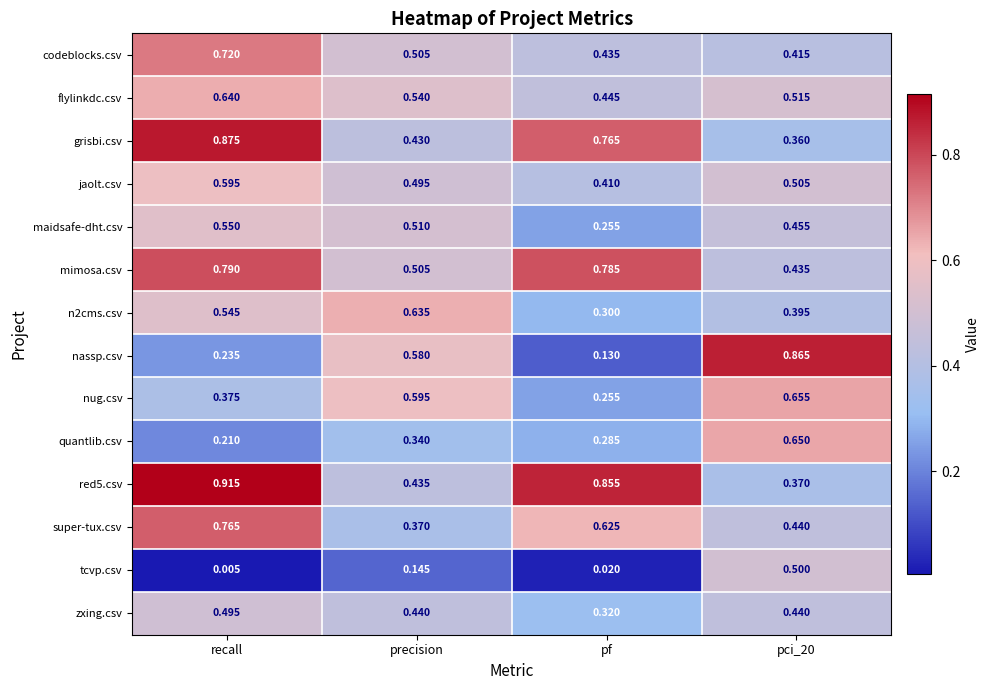

Between recall and pci_20, which series saw the biggest shift?

nassp.csv